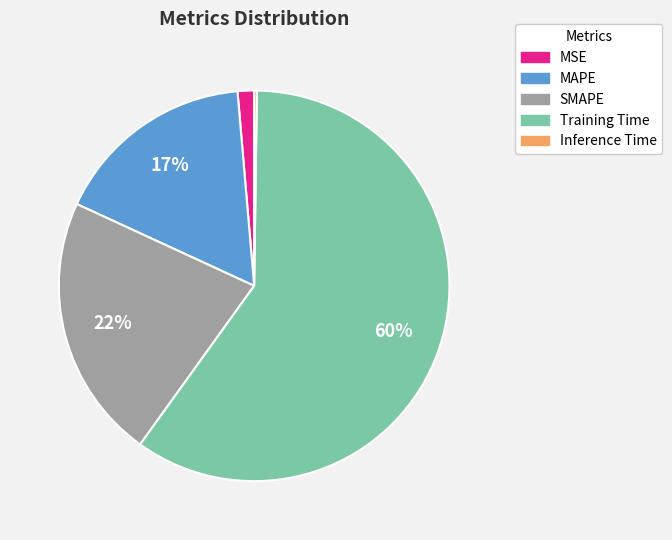

Between Training Time and SMAPE, which is larger?

Training Time